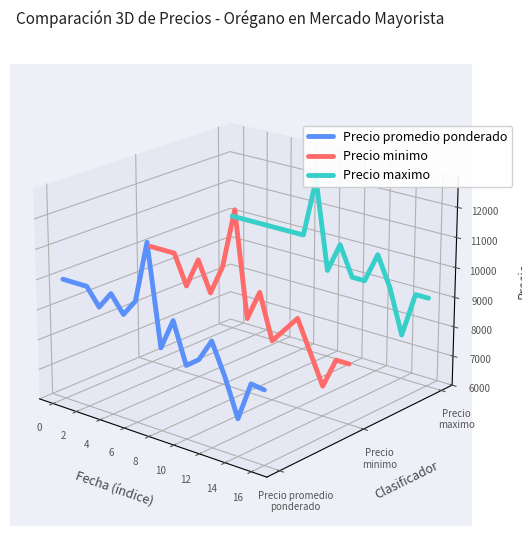

How many data points in Precio maximo are above 0?

14